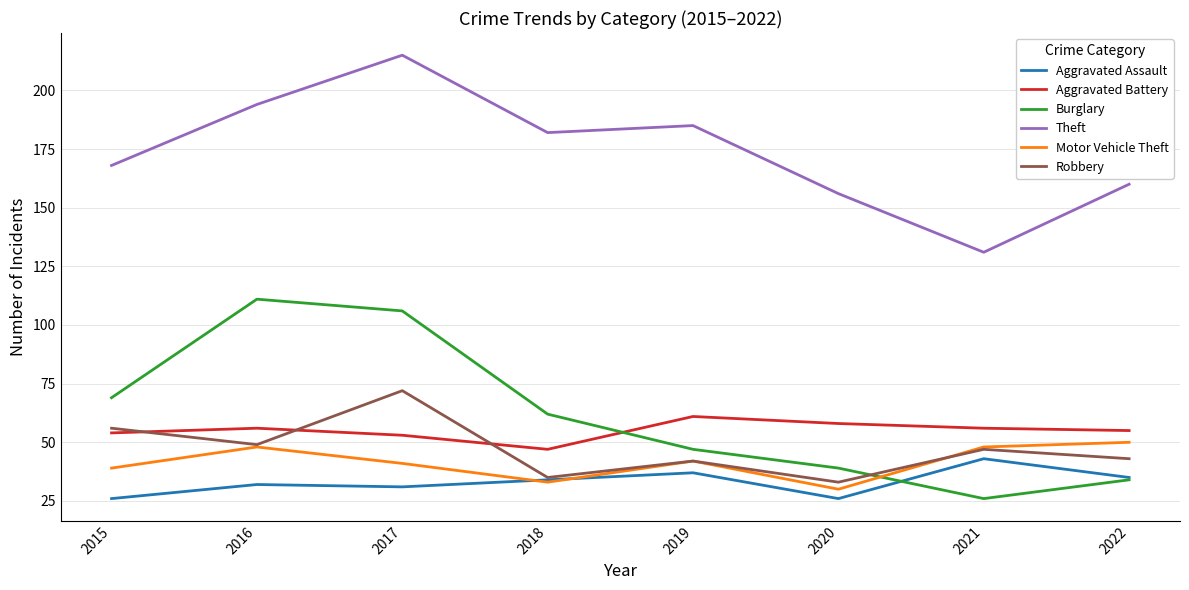

What is the total value across all series at 2018?

393